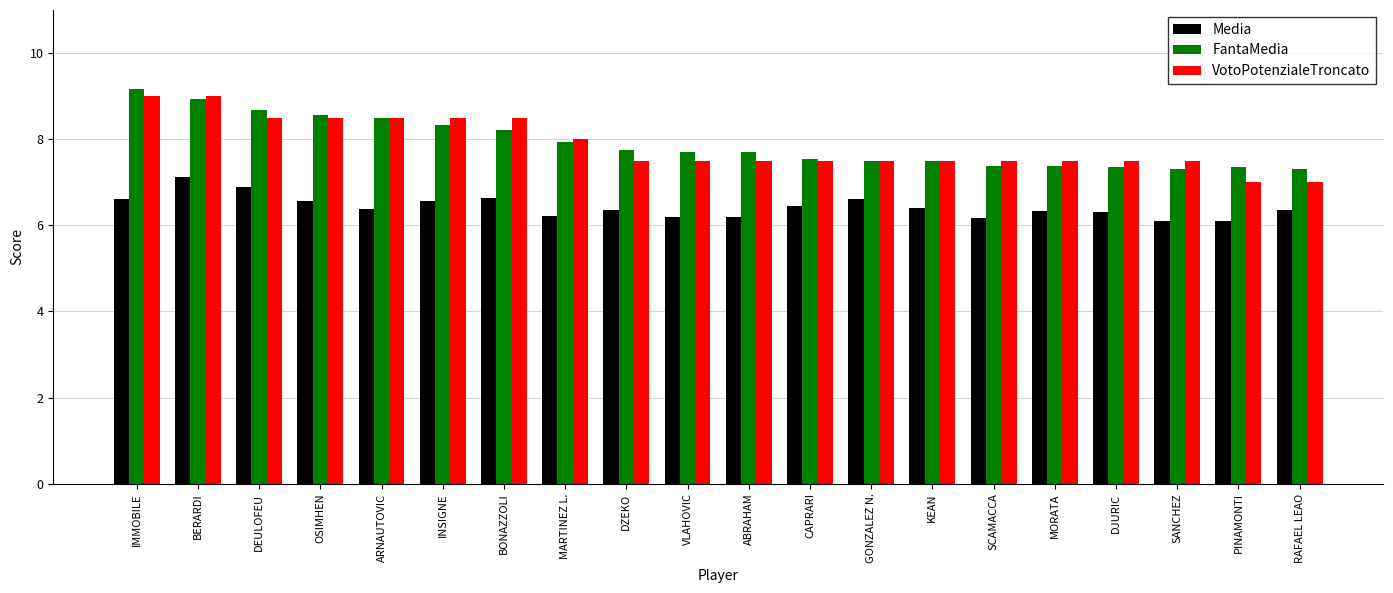

What is the sum of the Media values at BONAZZOLI and PINAMONTI?

12.7